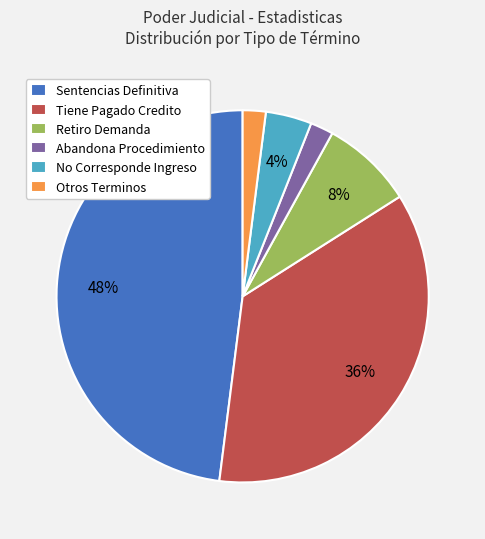

True or false: Retiro Demanda accounts for 1% of the total.

False